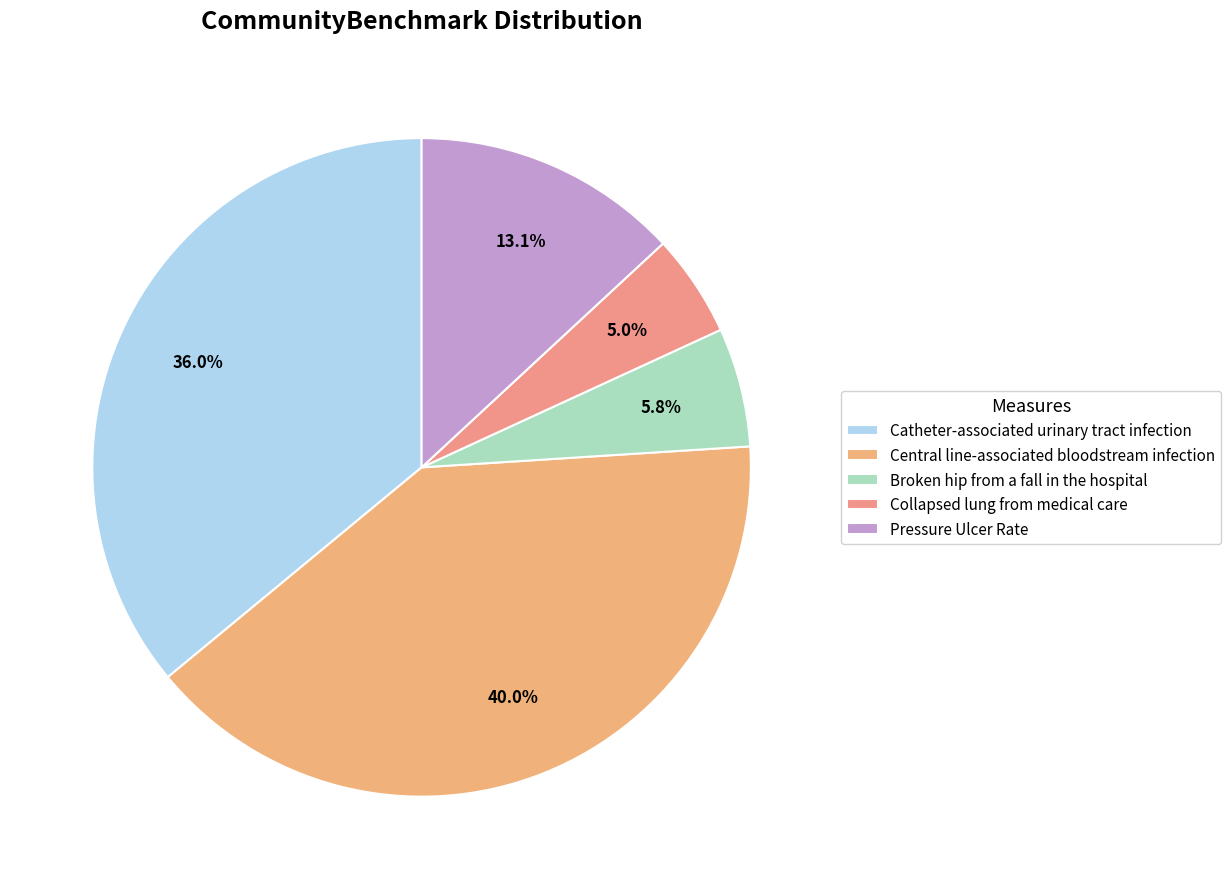

How many slices are in this pie chart?

5